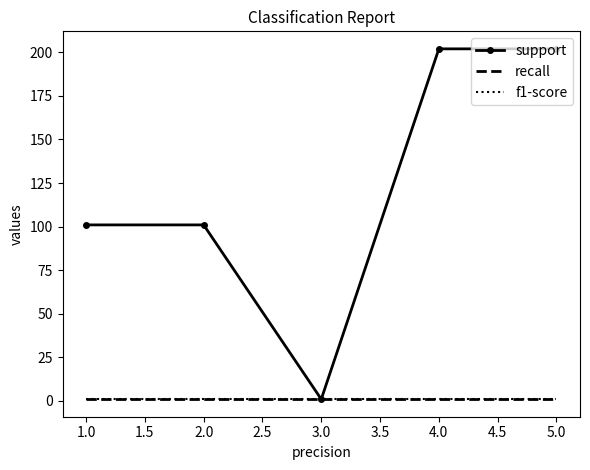

How many lines are shown in the chart?

3